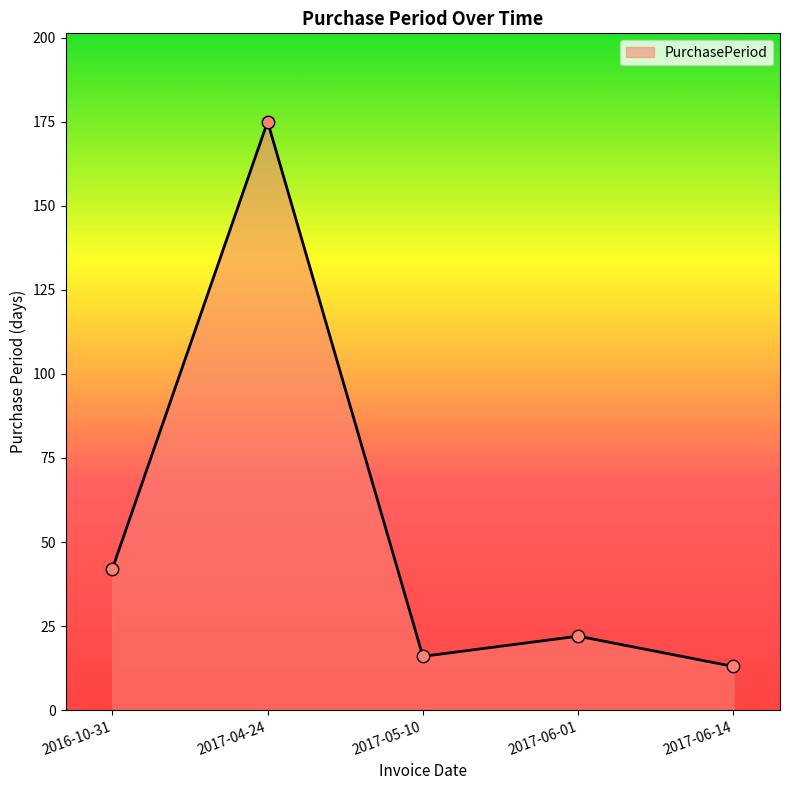

Between 2016-10-31 and 2017-06-14, which is larger?

2016-10-31